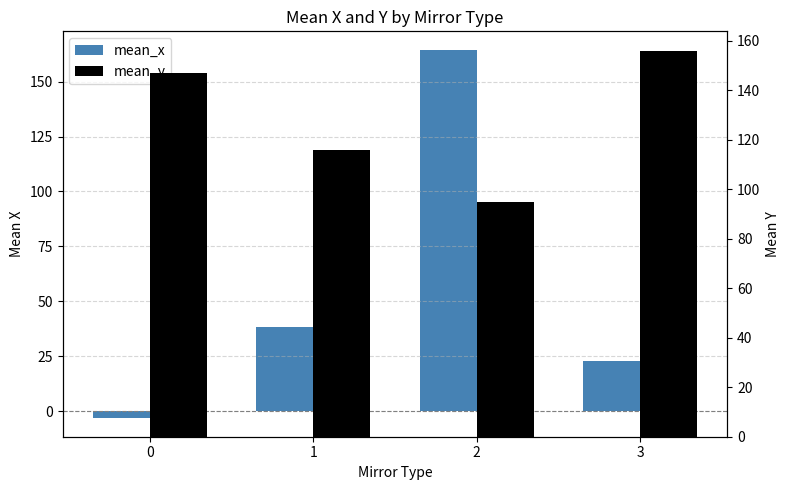

What is the smallest value displayed?

-3.3